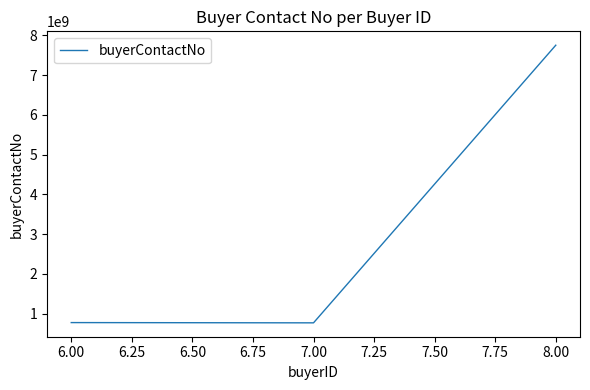

How many series are shown in this chart?

1